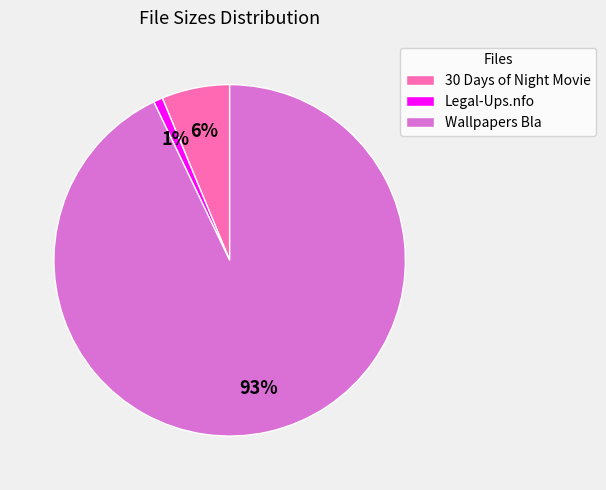

The Legal-Ups.nfo slice represents 1% of the pie. True or false?

True